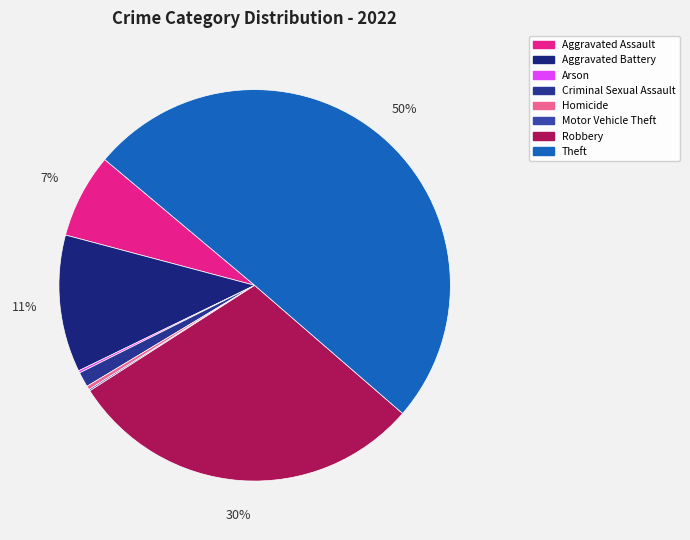

What is the smallest slice in the pie chart?

Motor Vehicle Theft